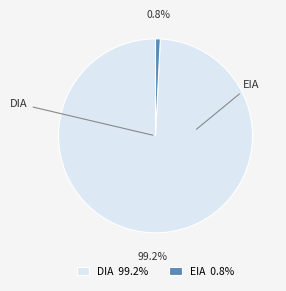

Which has a higher value, DIA or EIA?

DIA